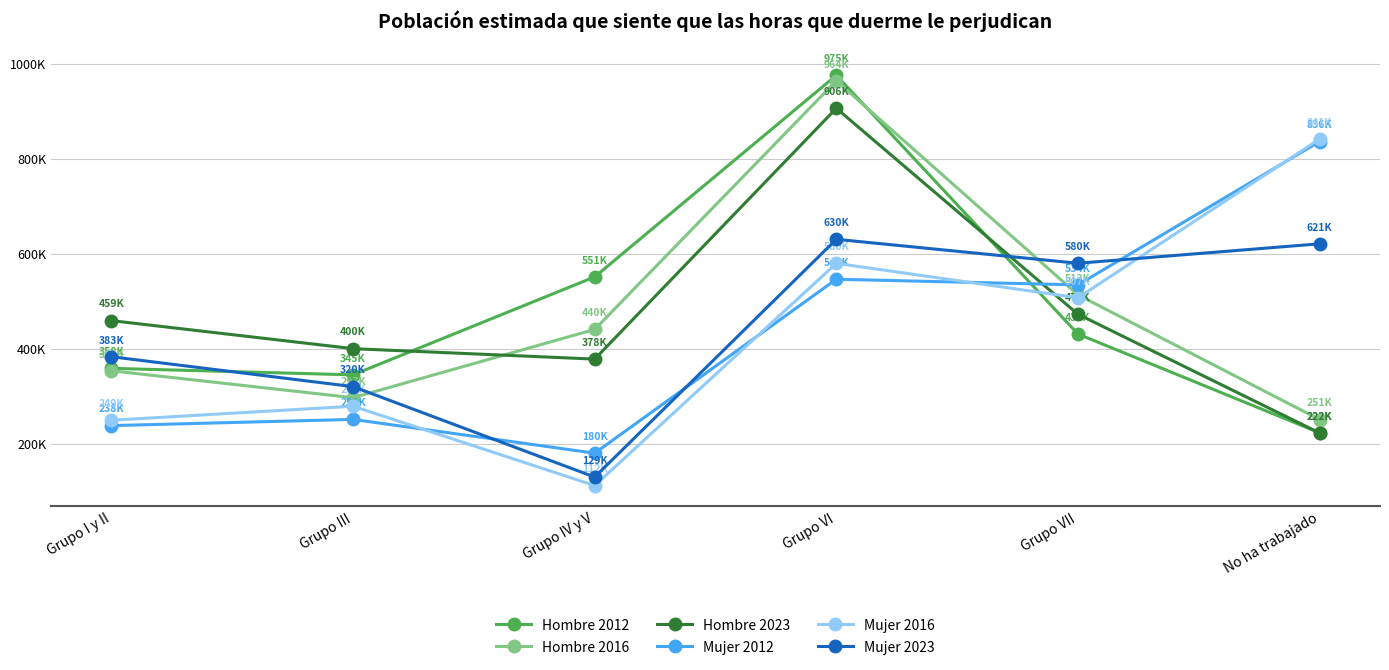

Is the value of Mujer 2023 at Grupo III greater than the value of Mujer 2012 at Grupo III?

Yes